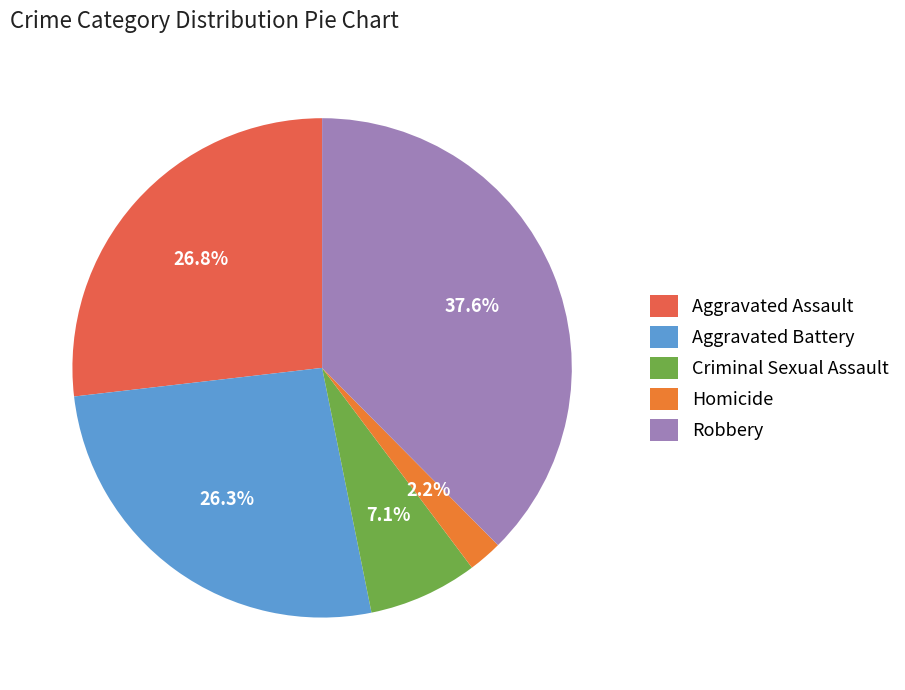

Approximately how many times larger is the value at Robbery compared to Homicide?

17.1